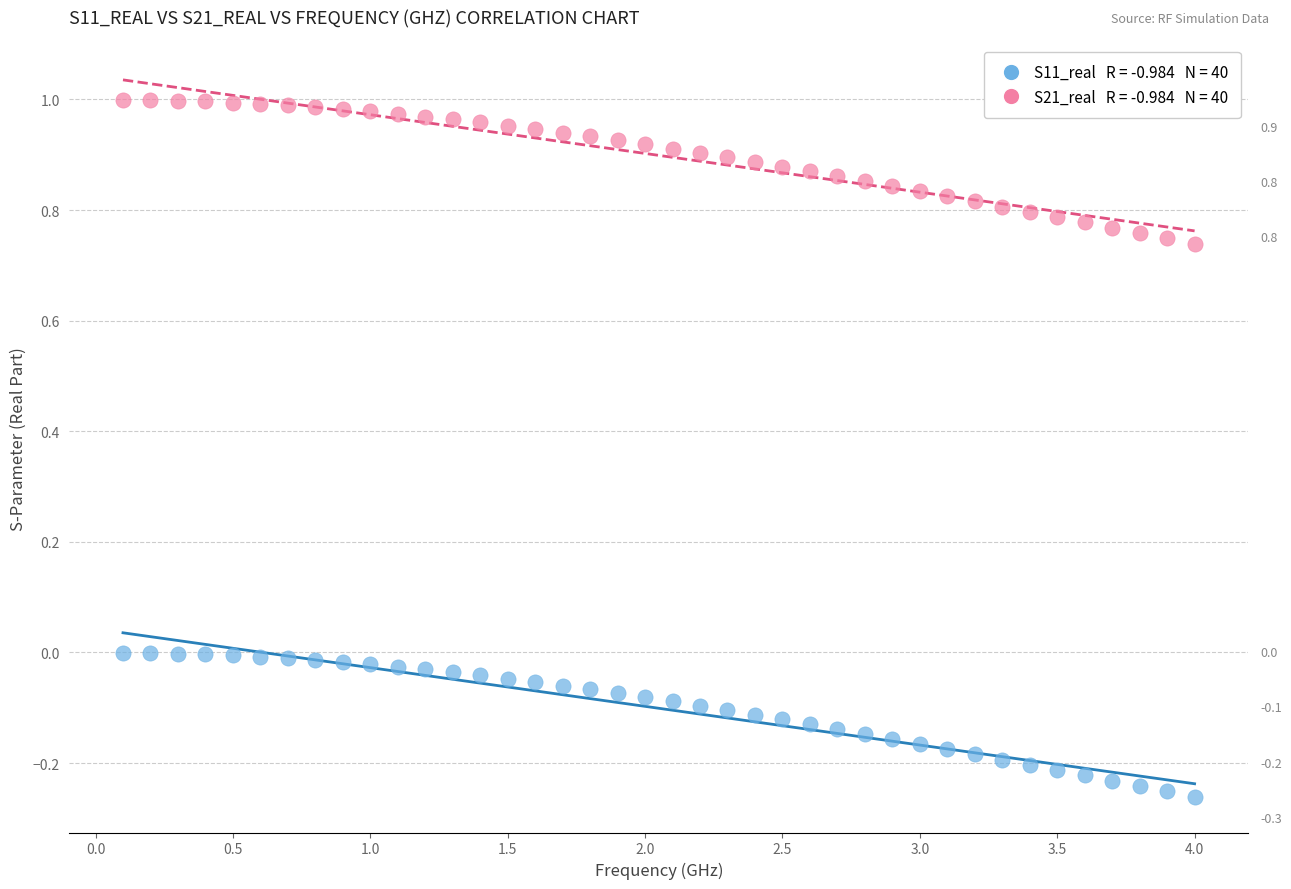

Across all data points, what is the range of X values (max minus min)?

3.9